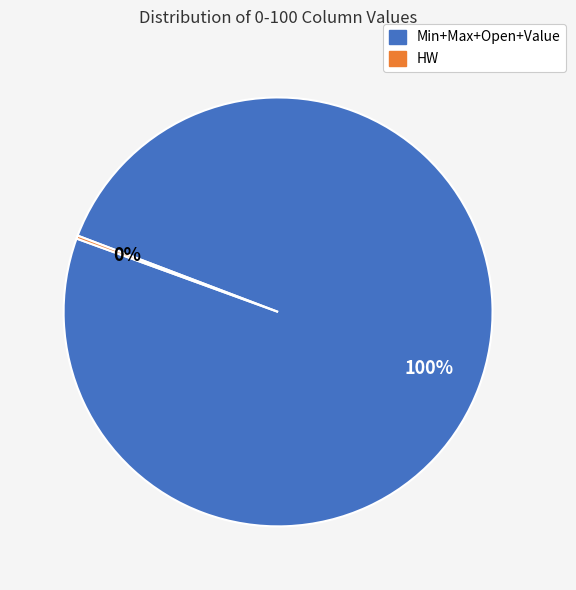

Is there a majority slice in this chart?

Yes